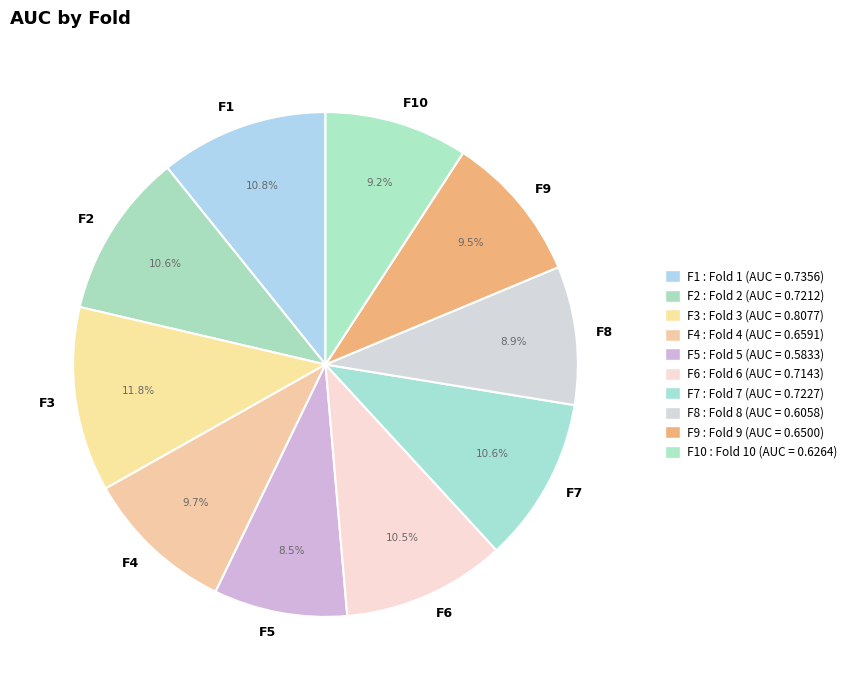

Which has a higher value, F4 or F3?

F3